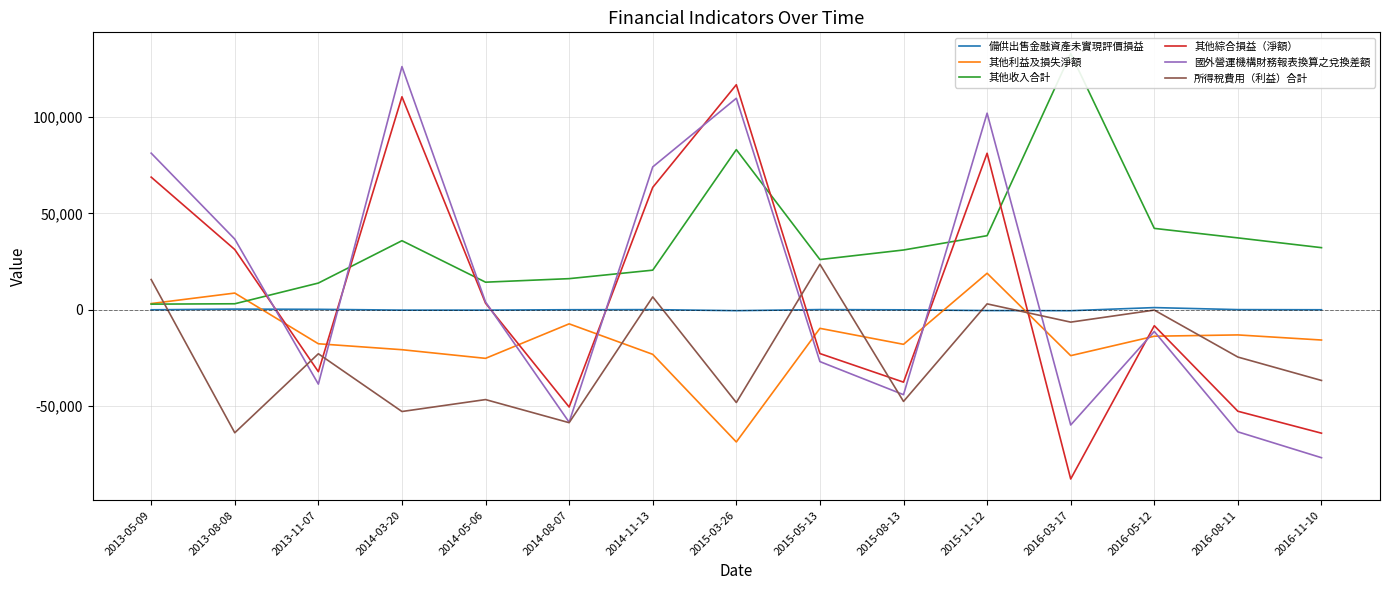

True or false: 備供出售金融資產未實現評價損益 and 所得稅費用（利益）合計 intersect in this chart.

True